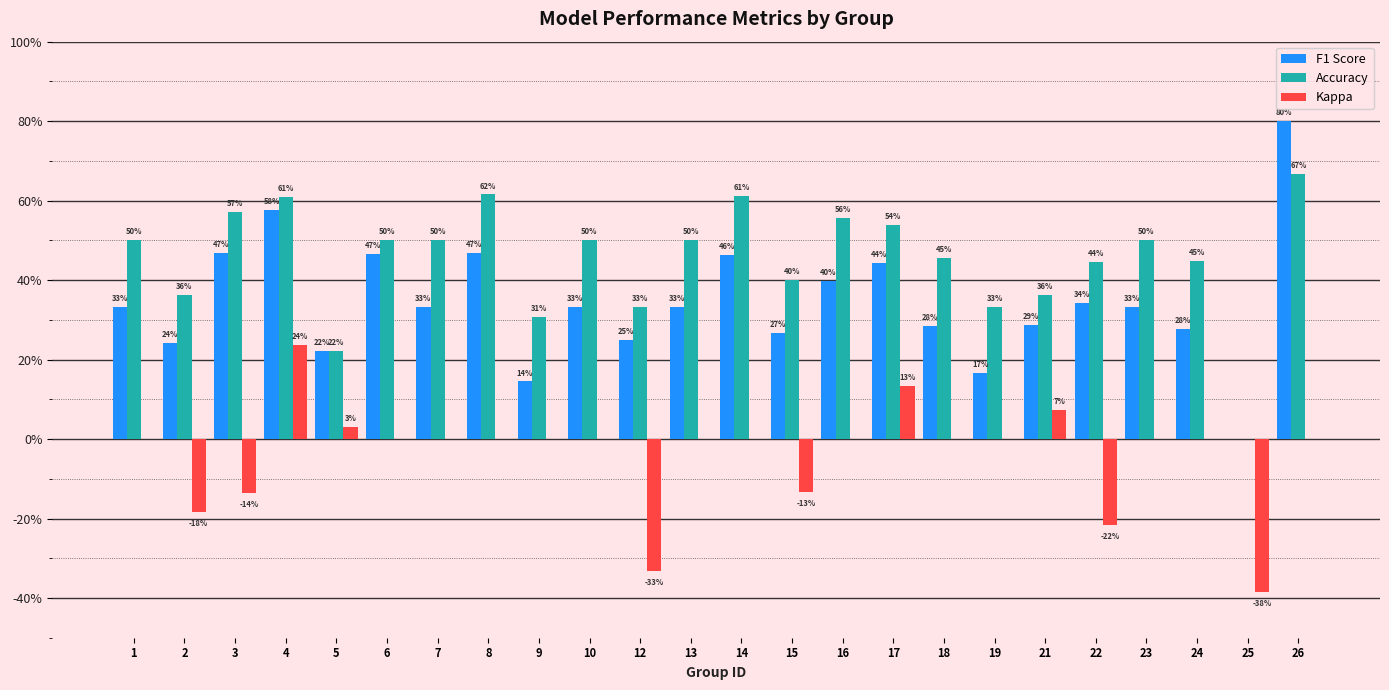

What is the value of the Accuracy bar at the 21st from the left?

0.5